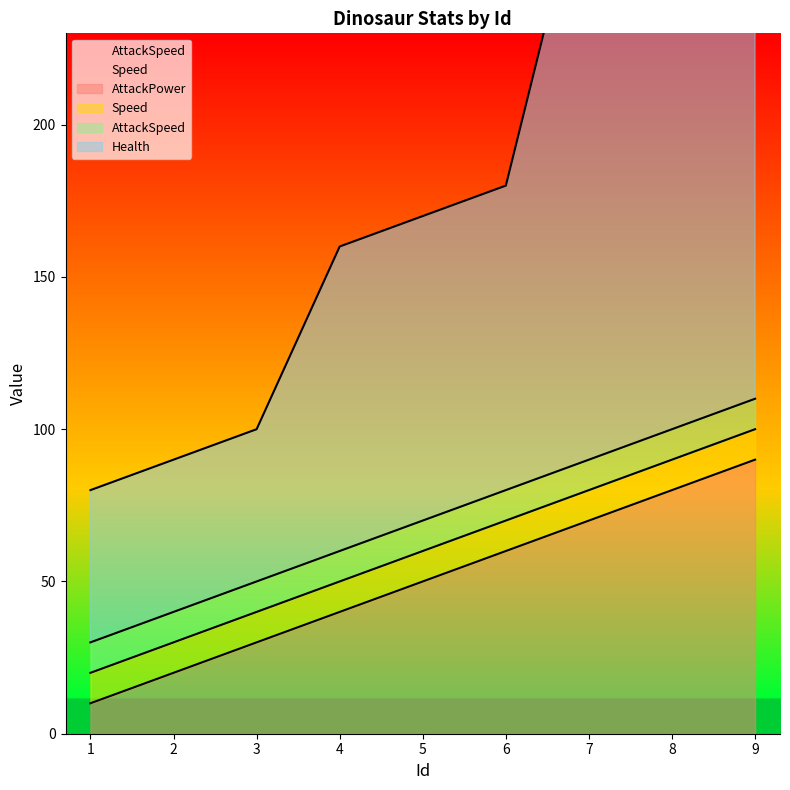

What is the total value across all series at 9?

400